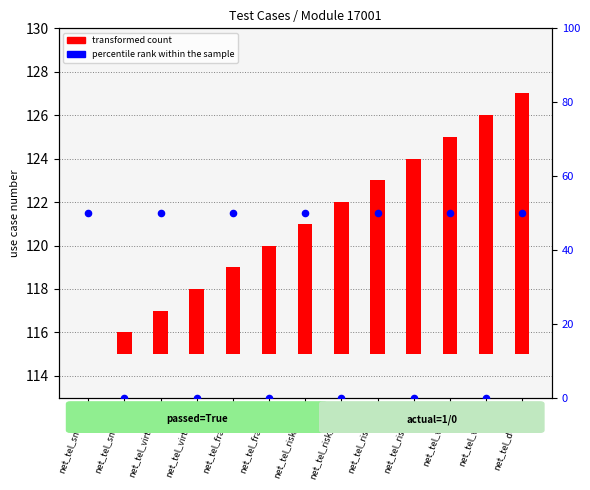

Is the value of transformed count at net_tel_veh=1 greater than the value of percentile rank within the sample at net_tel_small=1?

No